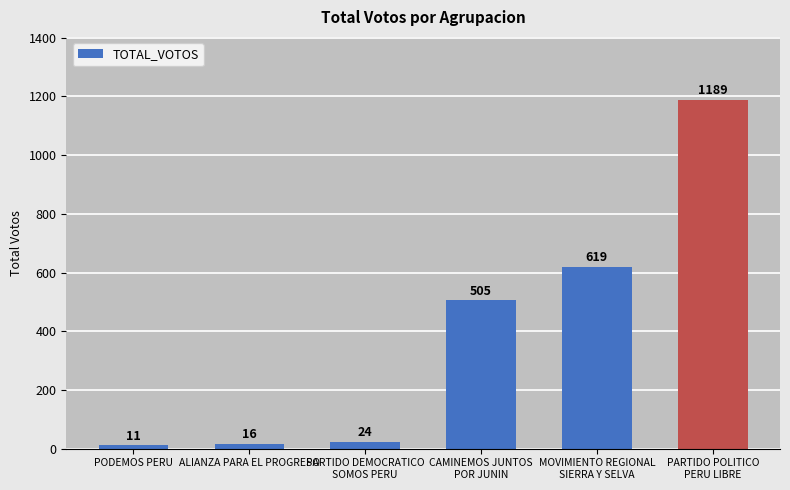

At which category does the chart reach its peak across all series?

PARTIDO POLITICO
PERU LIBRE